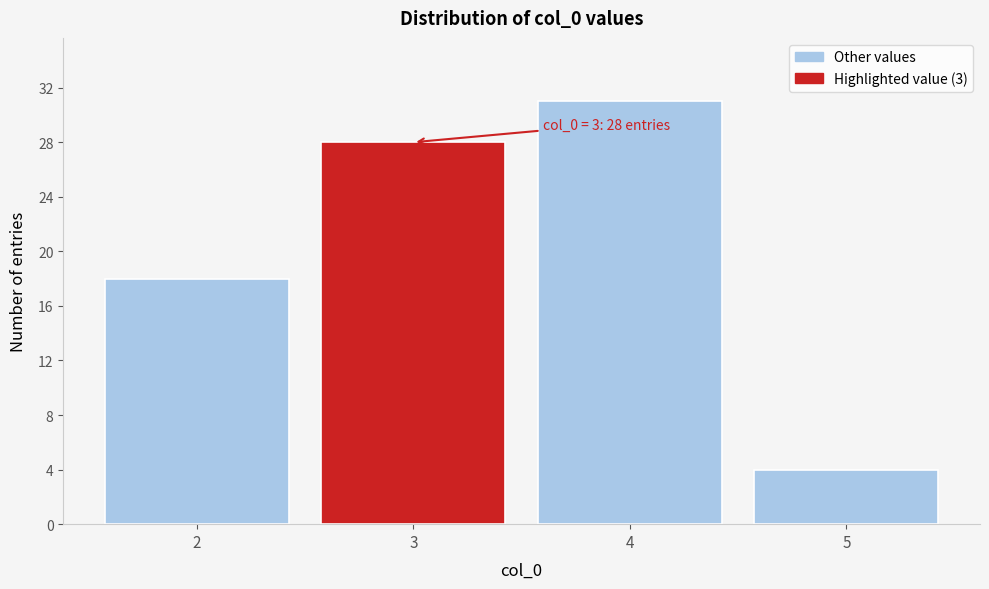

Reading left to right, what are all the values shown in this chart?

18	28	31	4